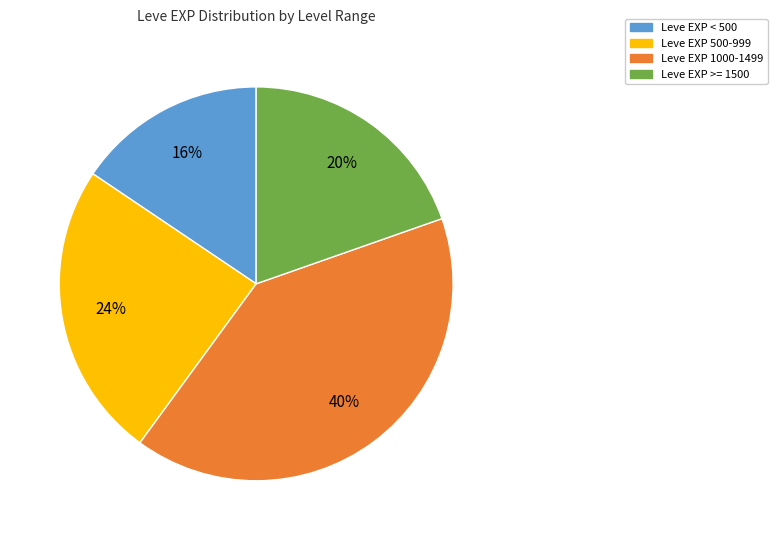

To the nearest percent, what is the average slice percentage?

25%